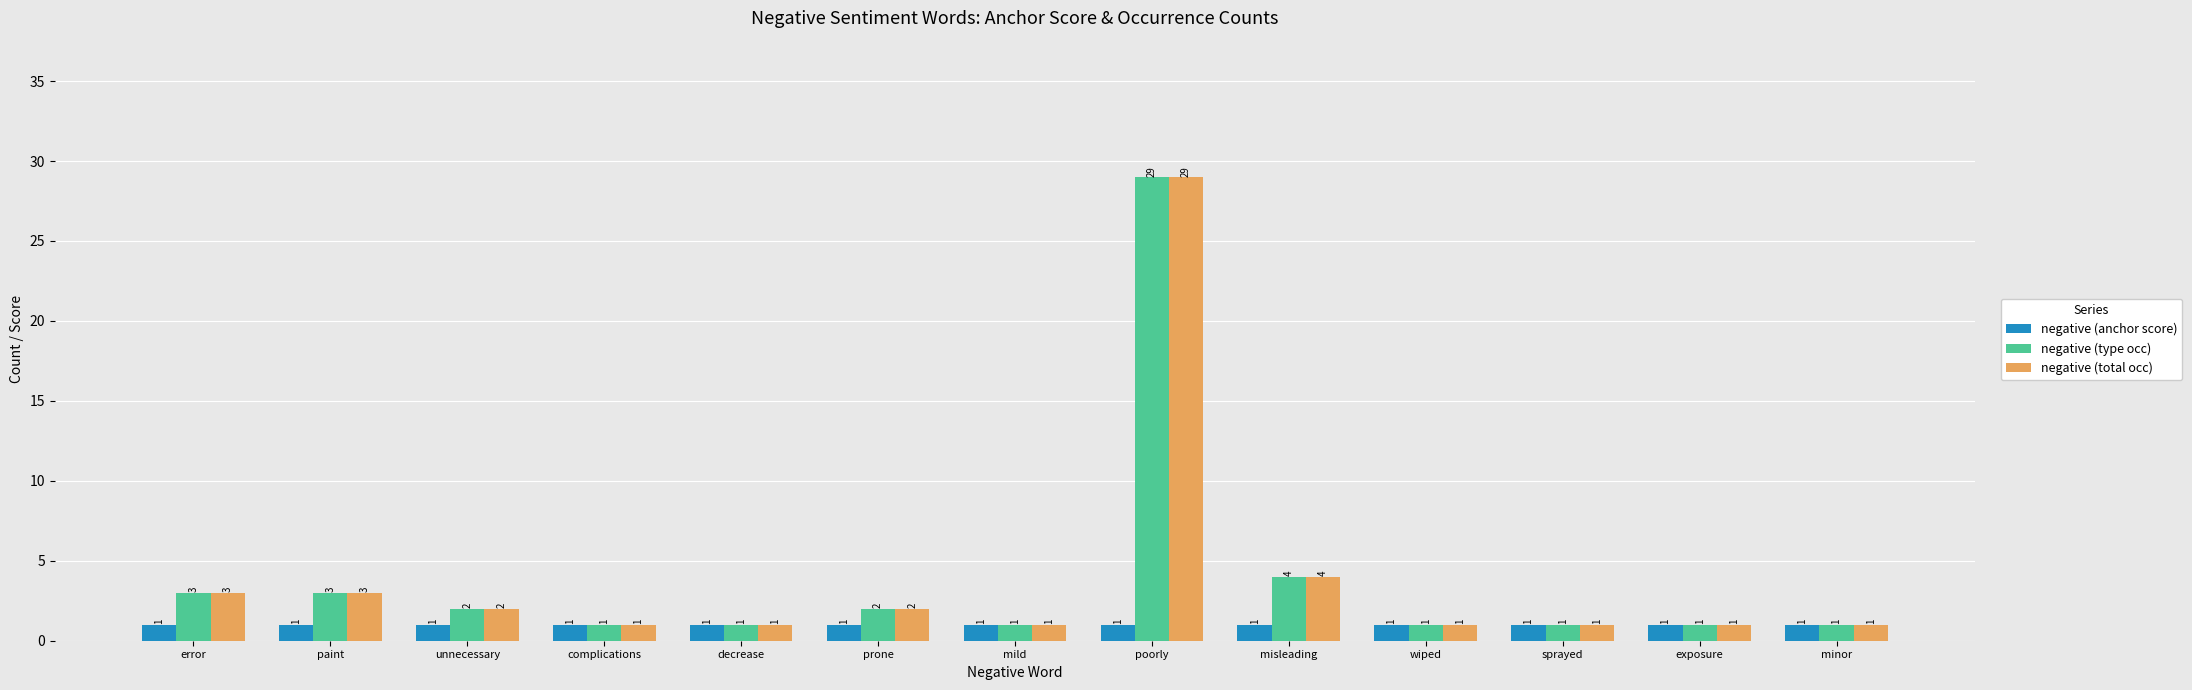

What position from the left is wiped?

10